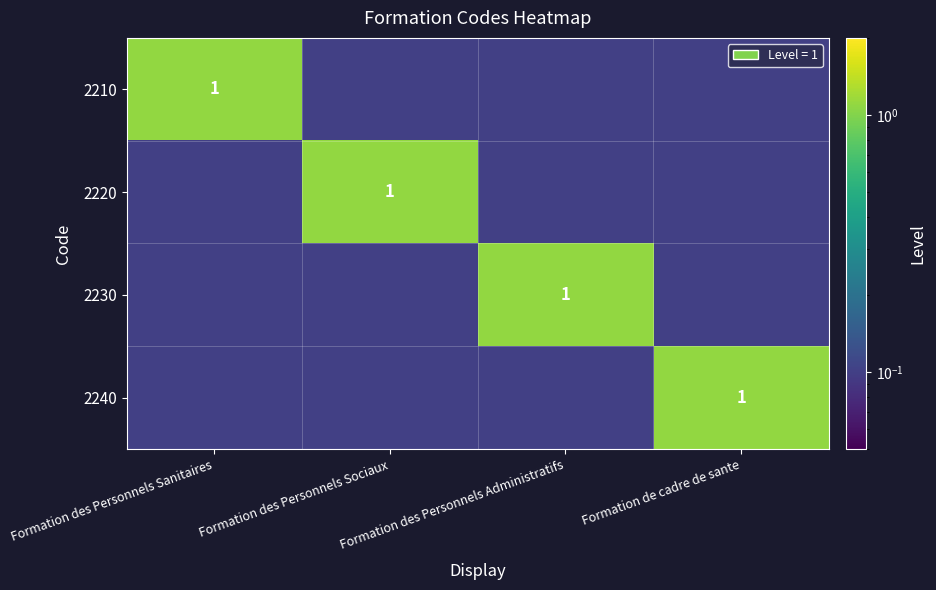

Is it true that 2220 equals 1.0 at Formation des Personnels Sociaux?

True